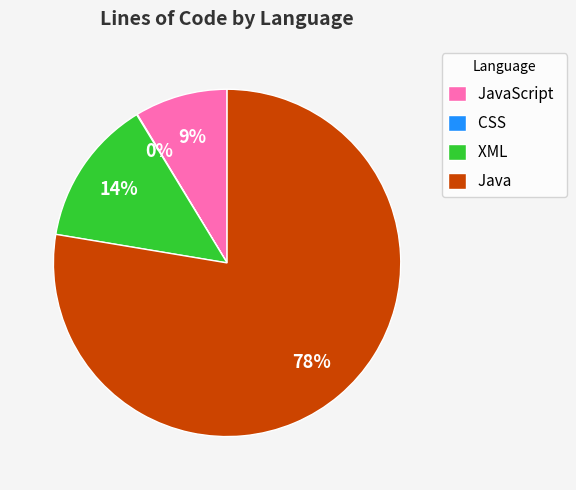

Which slice is the largest?

Java